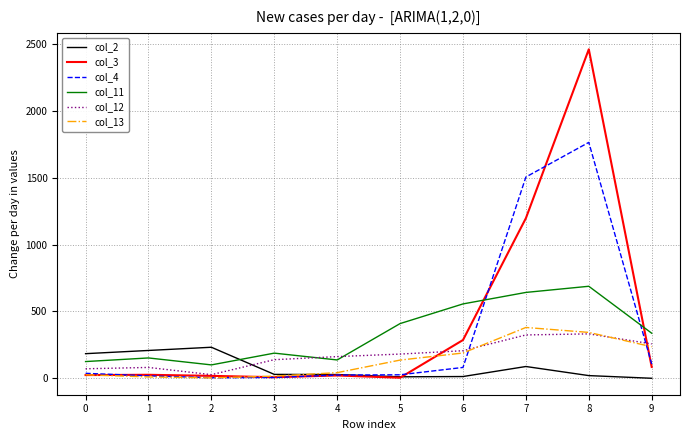

True or false: col_3 and col_4 intersect in this chart.

True